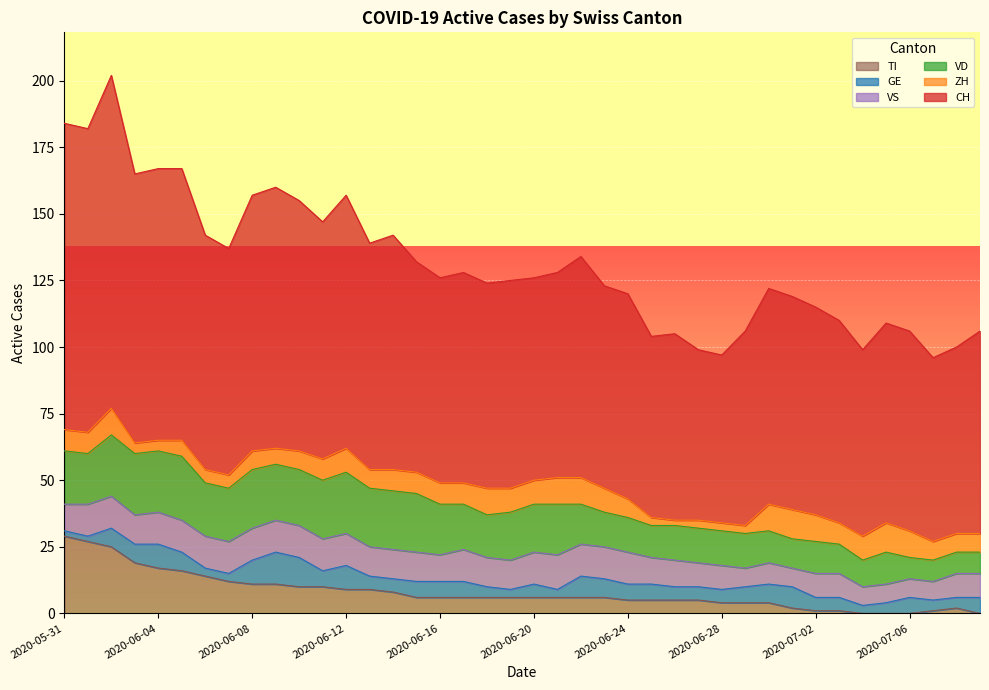

How many interior local peaks does the TI series have?

1